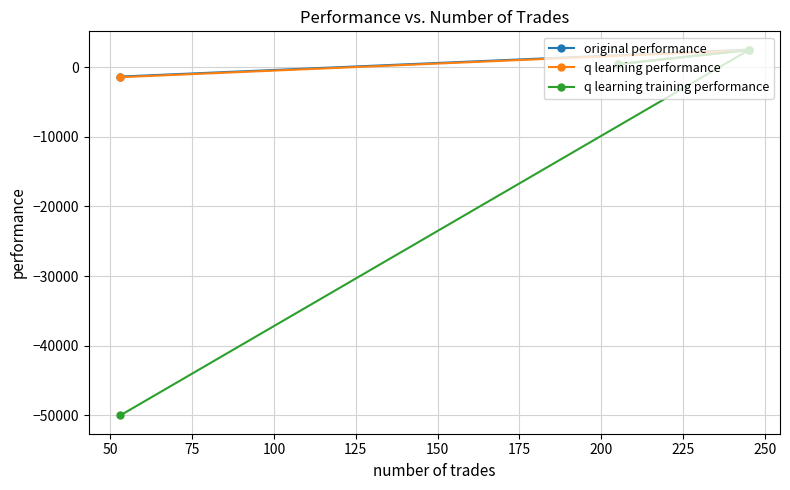

What is the value of the original performance point at the 1st from the left?

-1361.7